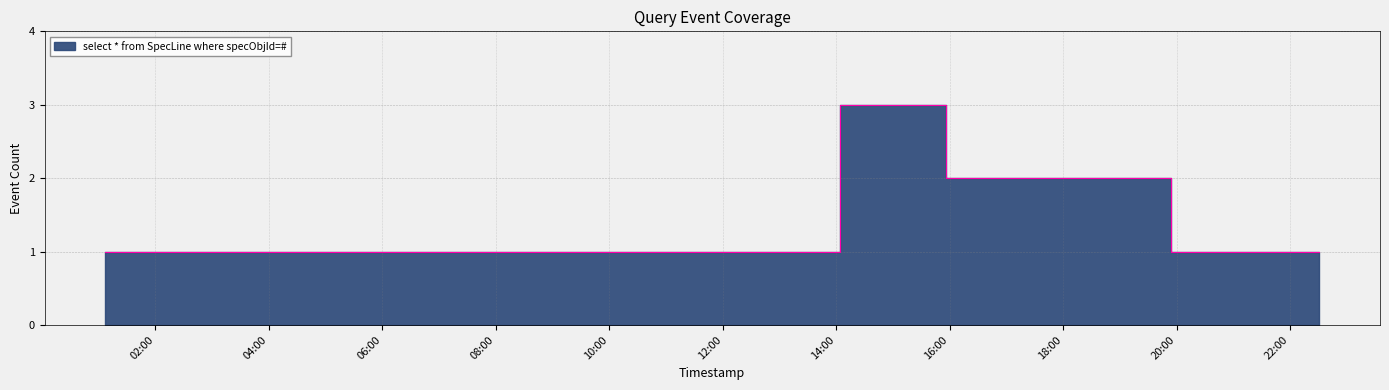

What is the minimum value shown in the chart?

1